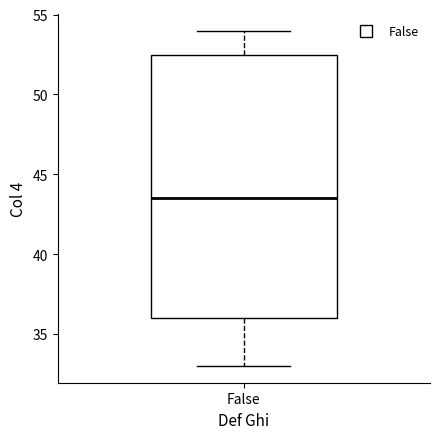

Read this box plot against the y-axis: the position of the median line, the range covered by the box, and the ends of both whiskers. The values are not printed on the chart, so give them approximately, as read against the axis.

median 43.5, box 36.0 to 52.5, whiskers 33.0 to 54.0